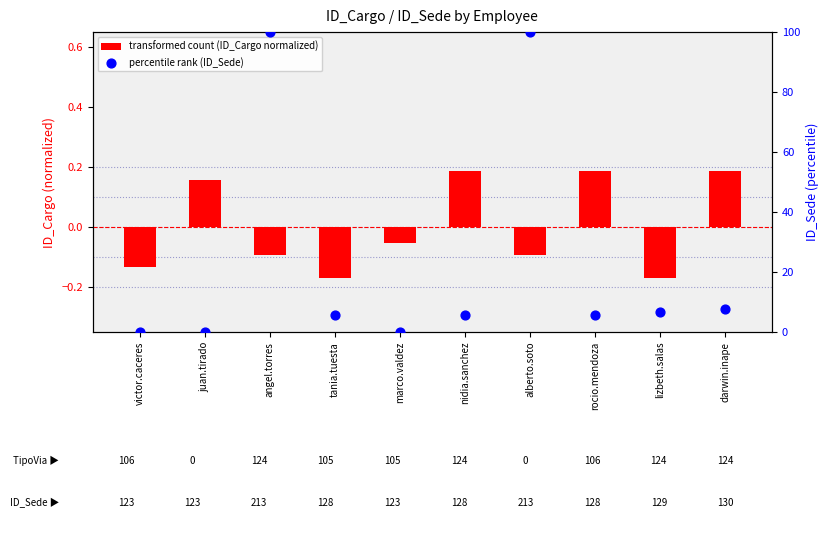

What is the total value across all series at angel.torres?

99.9